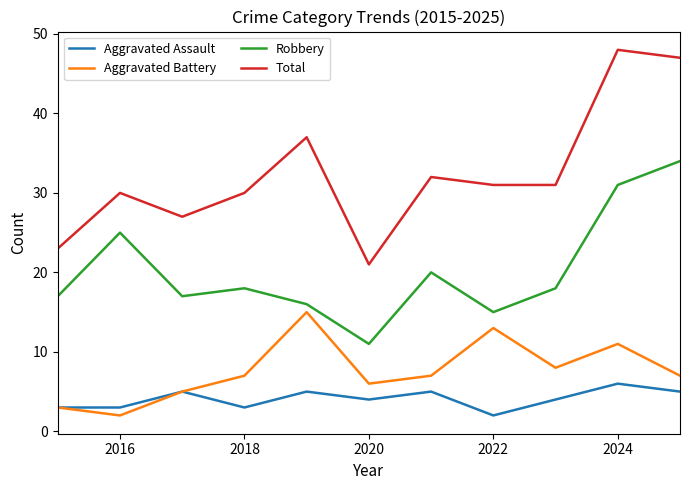

What is the smallest value displayed?

2